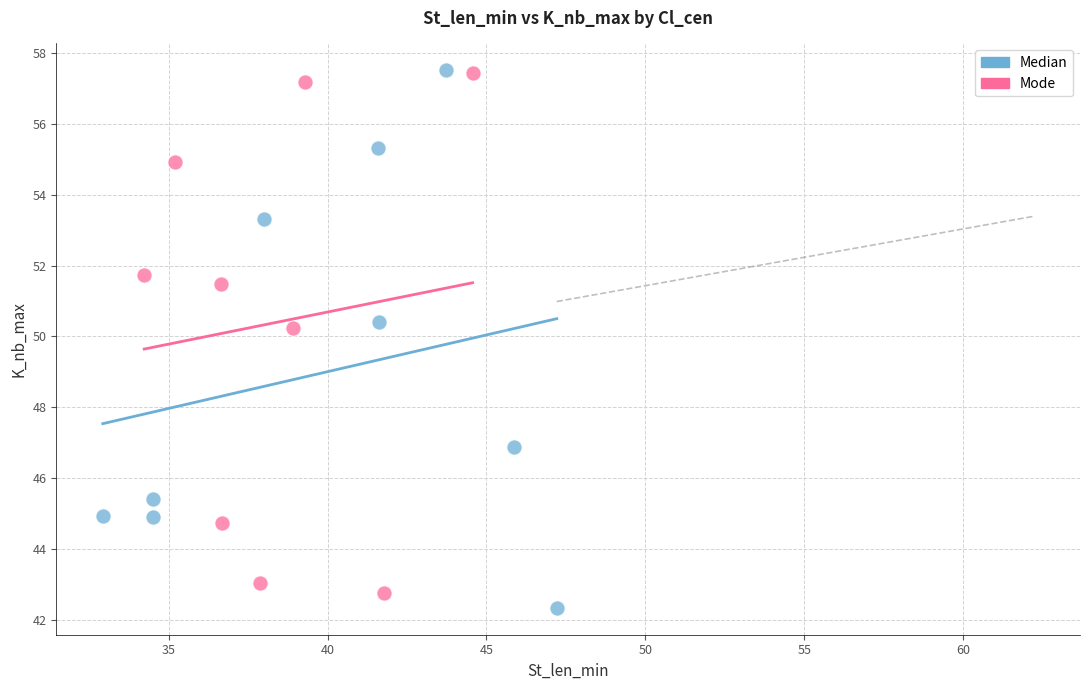

Which series contains the lowest Y value?

Median